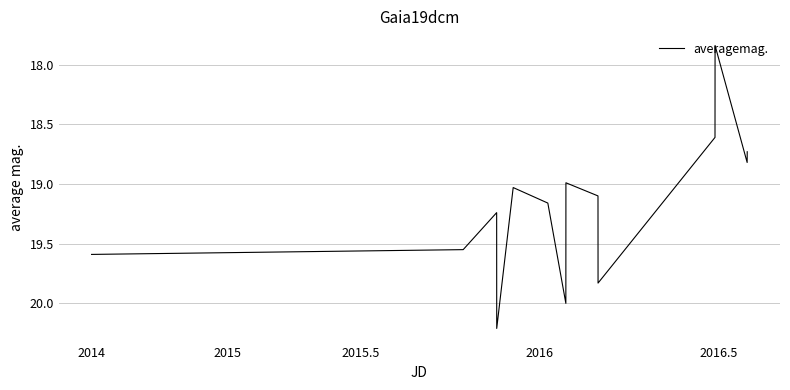

Is this an area chart (filled region under the line)?

No